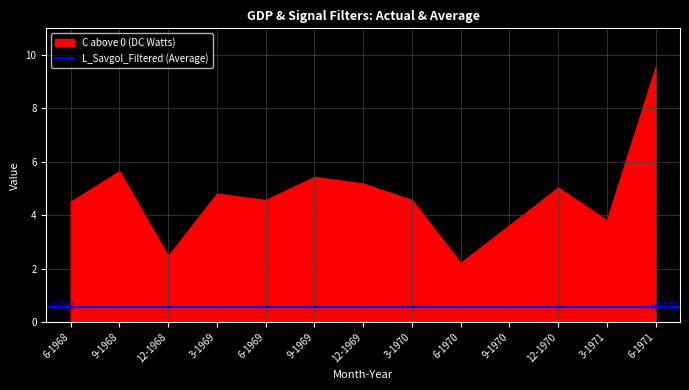

Which series changed the most between 6-1968 and 12-1970?

C above 0